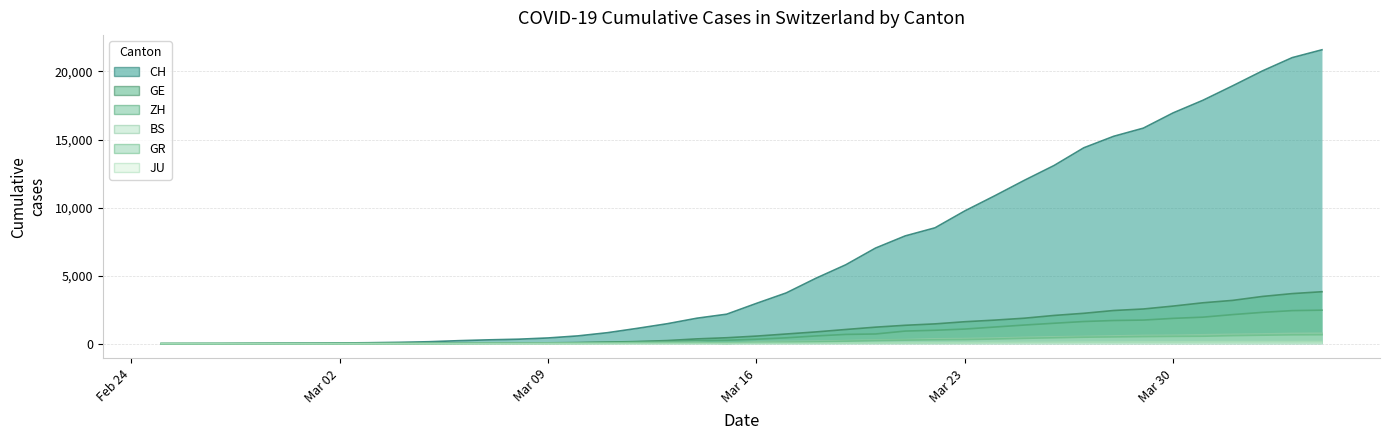

True or false: GR and GE cross at least once.

True